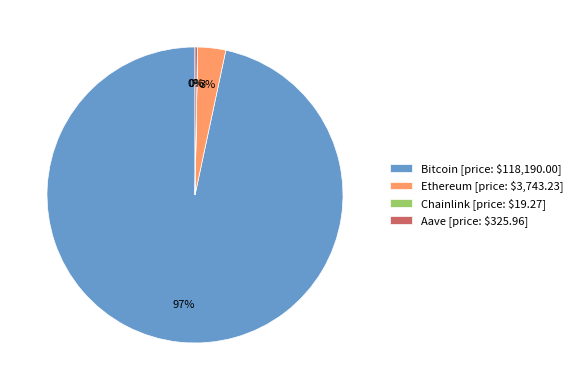

Does Ethereum account for over 50% of the chart?

No